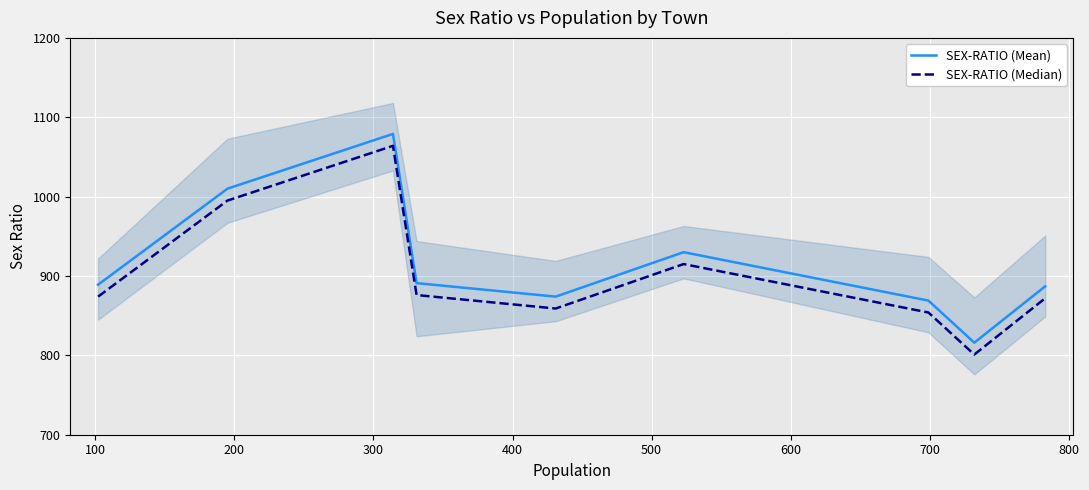

In SEX-RATIO (Mean), how many points are higher than both neighbors (excluding endpoints)?

2